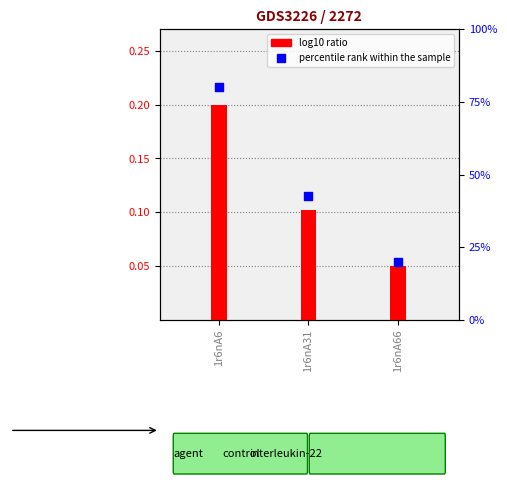

What are all the series names shown in the legend?

log10 ratio, percentile rank within the sample